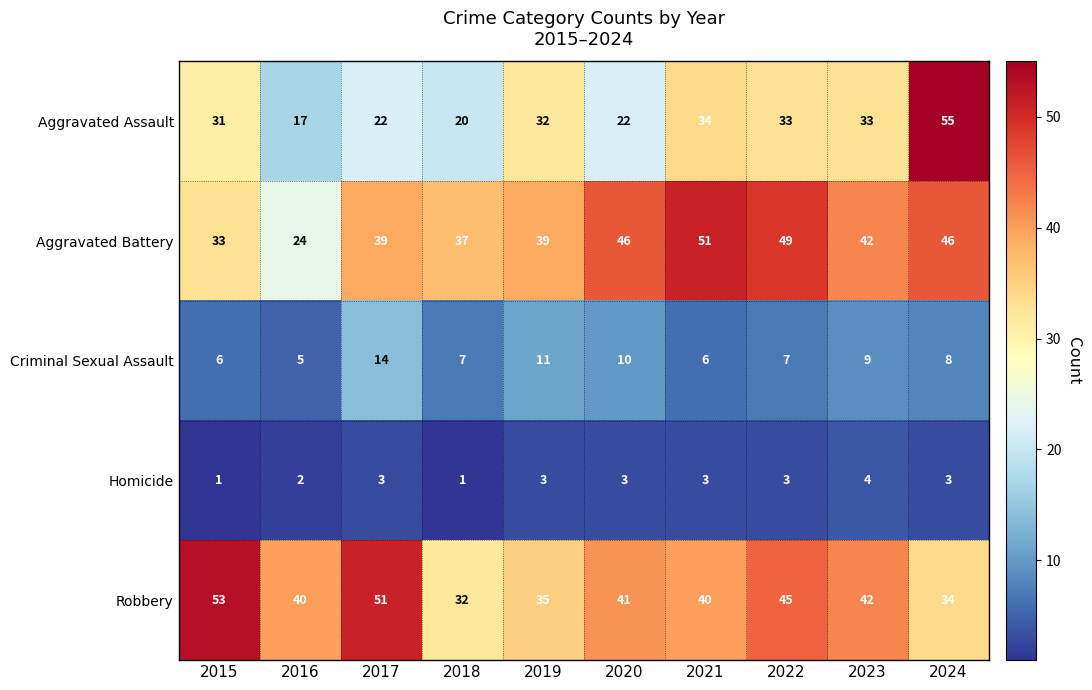

The Criminal Sexual Assault series shows 3 at 2024. True or false?

False